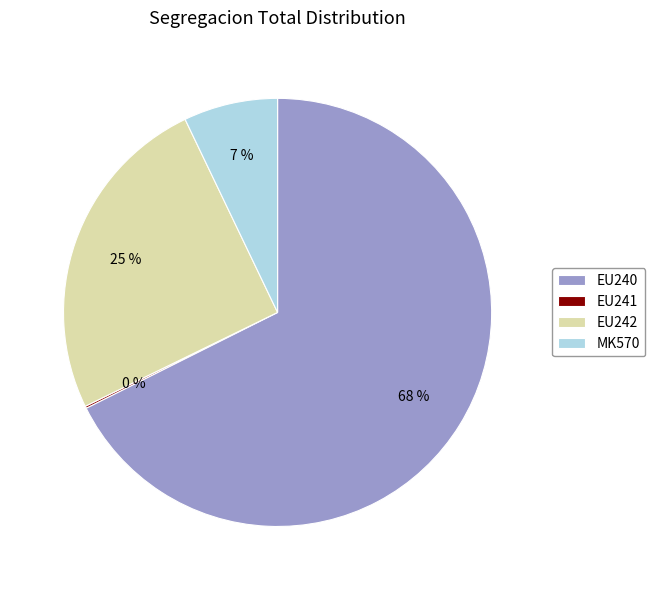

Which category has the biggest portion of the pie?

EU240